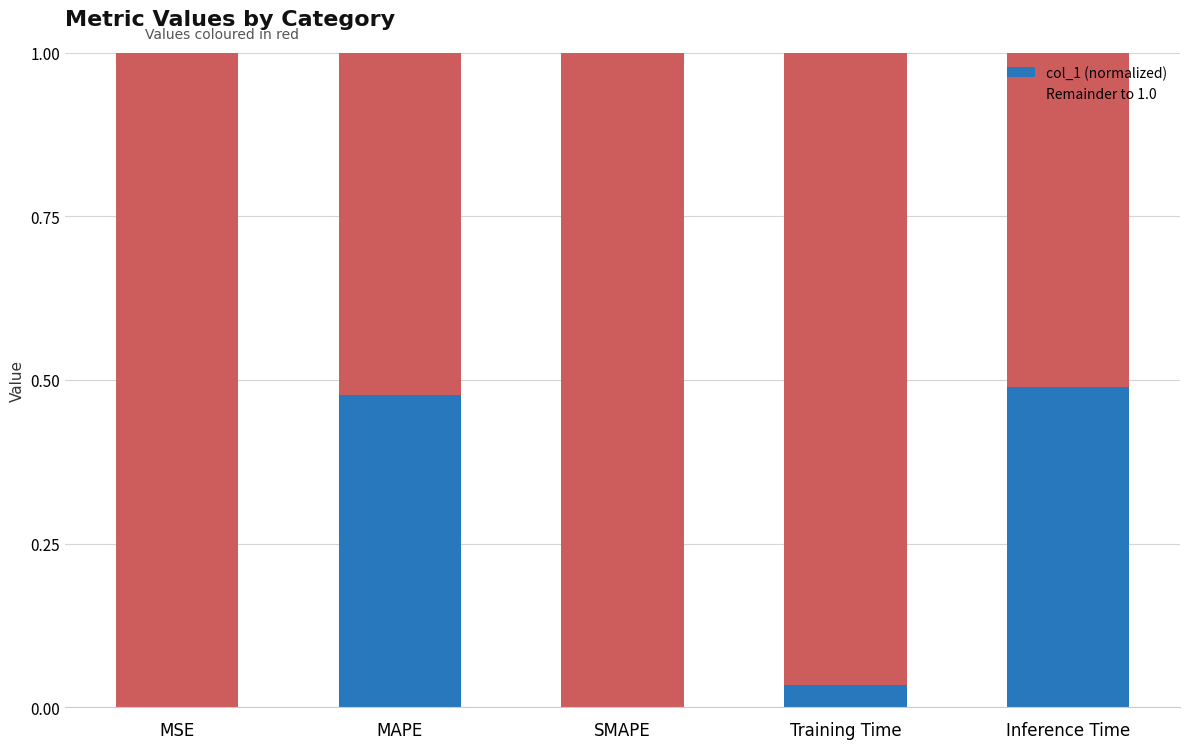

What are all the series names shown in the legend?

col_1 (normalized), Remainder to 1.0